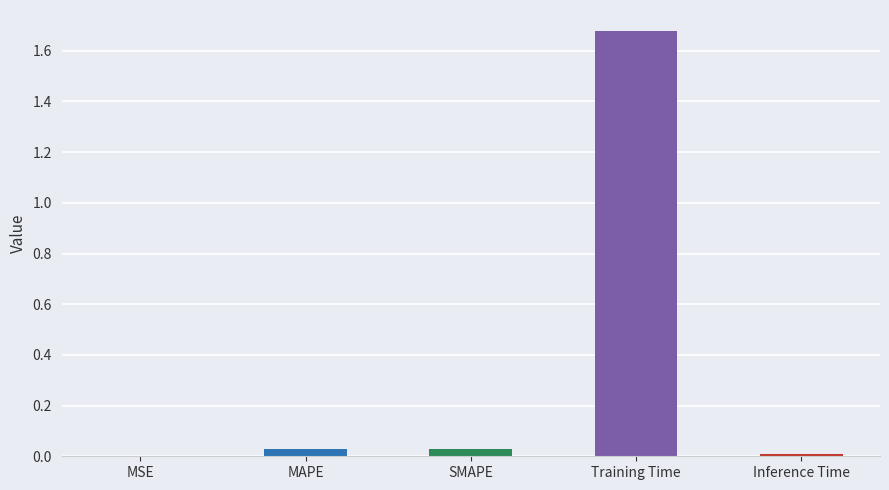

Which category has the highest value across all series?

Training Time